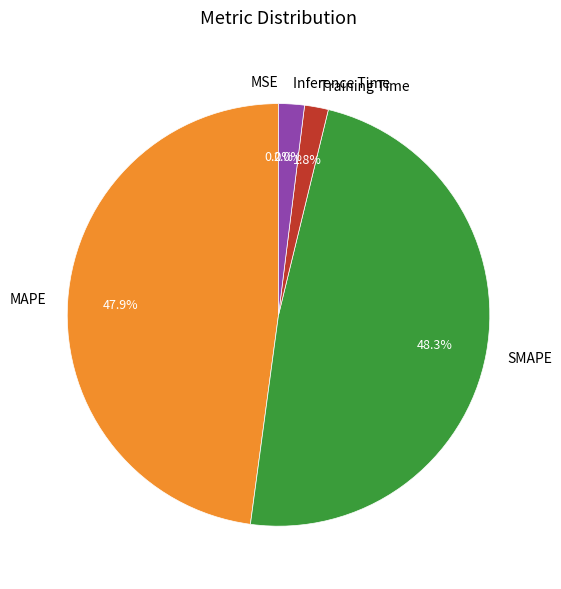

Does Training Time represent more than half of the total?

No